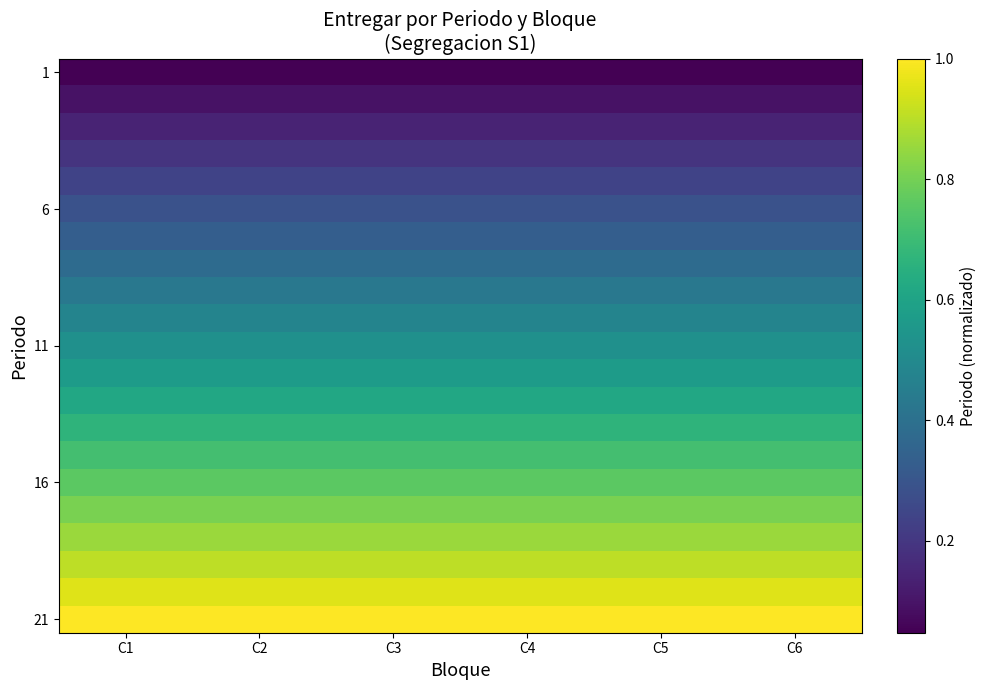

At how many categories does at least one series exceed 0?

6